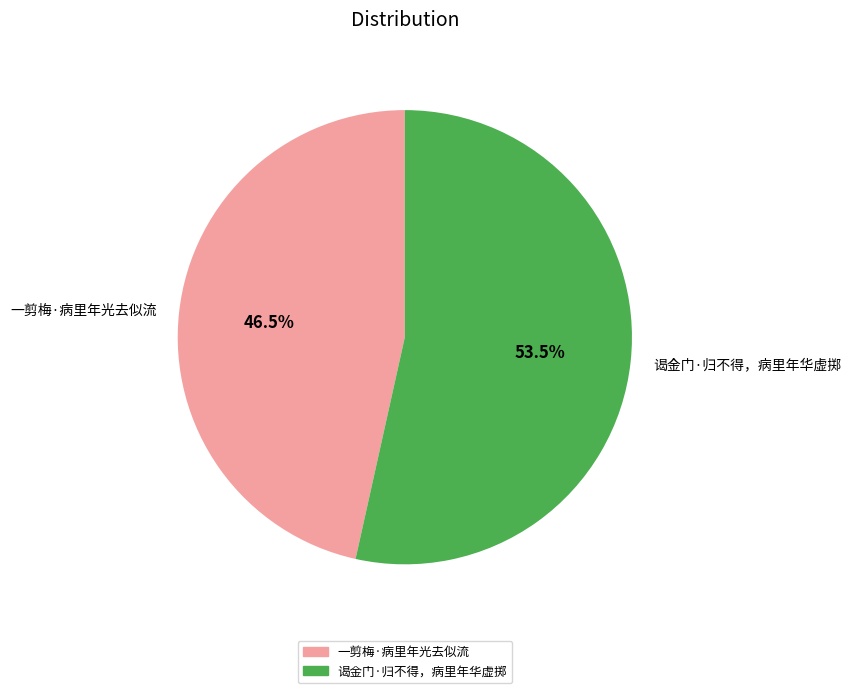

The 一剪梅·病里年光去似流 slice represents 56% of the pie. True or false?

False